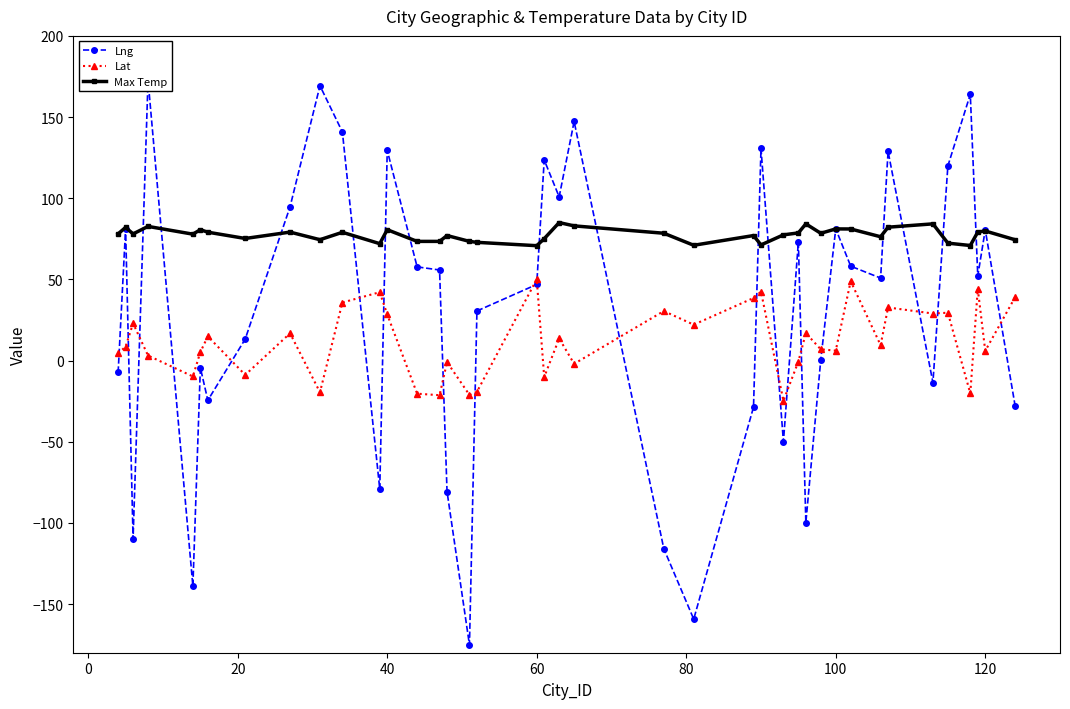

True or false: Max Temp and Lat cross at least once.

False